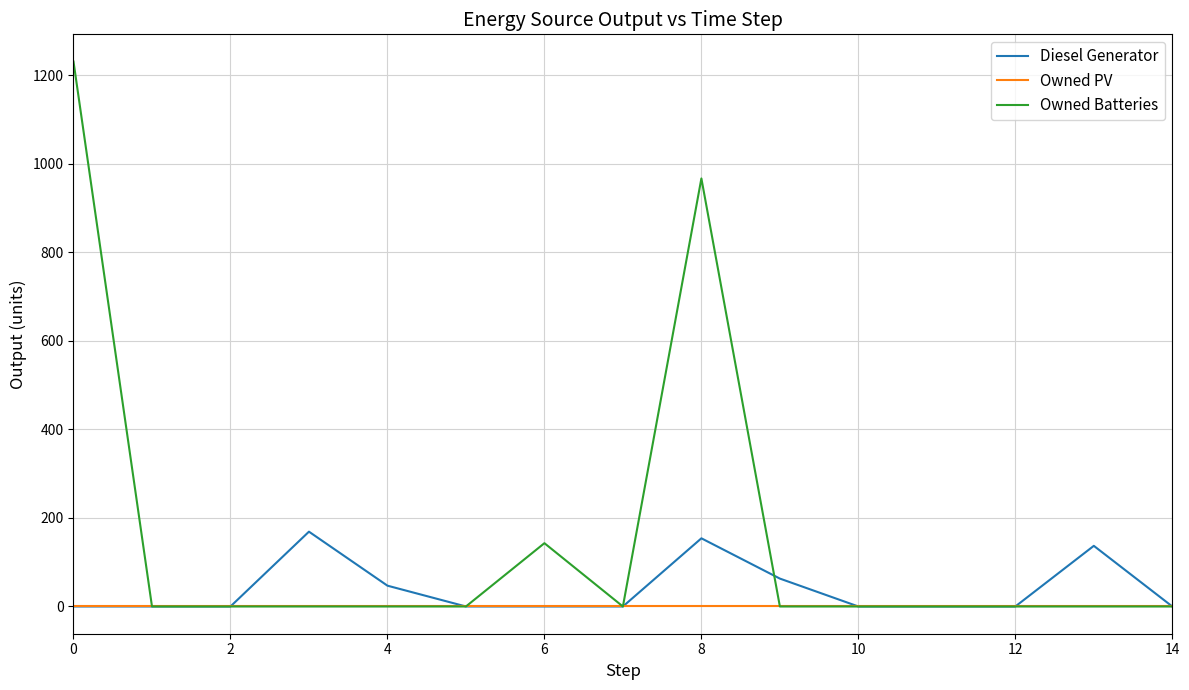

Which series has the widest spread of values?

Owned Batteries